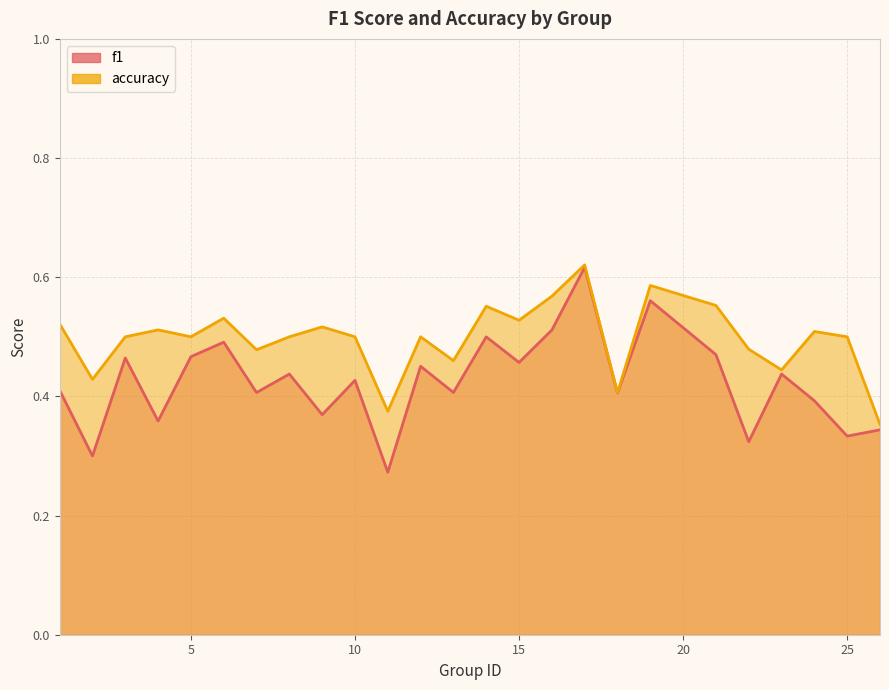

True or false: f1 and accuracy intersect in this chart.

False